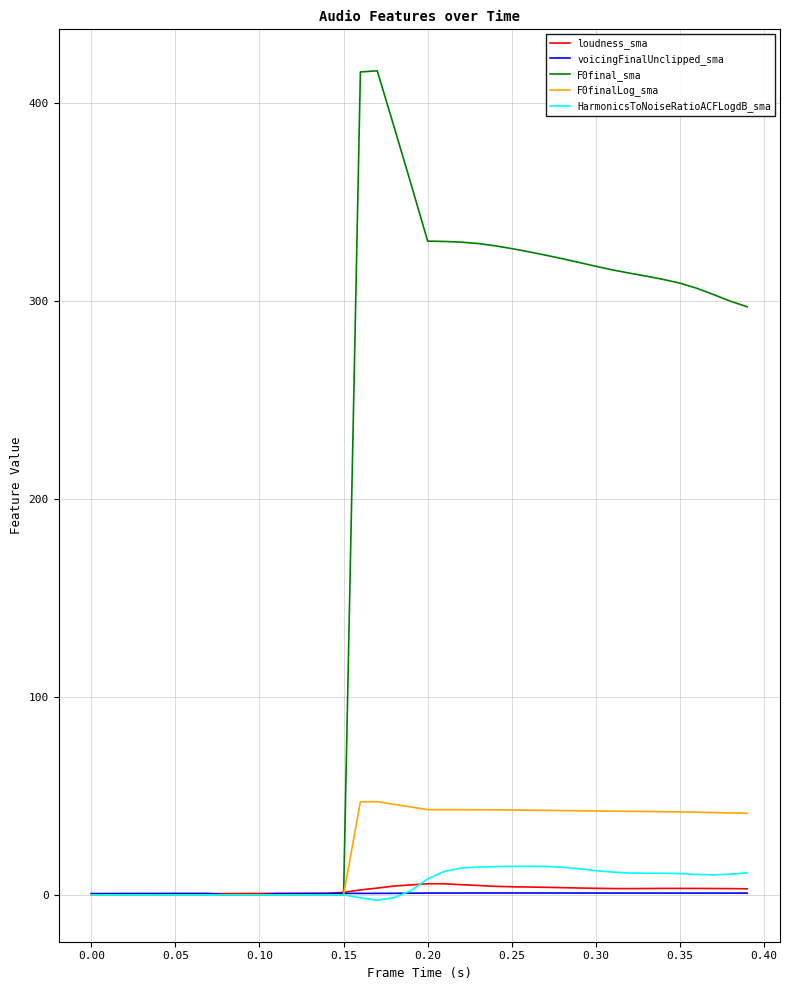

Which series has the largest total across all categories?

F0final_sma